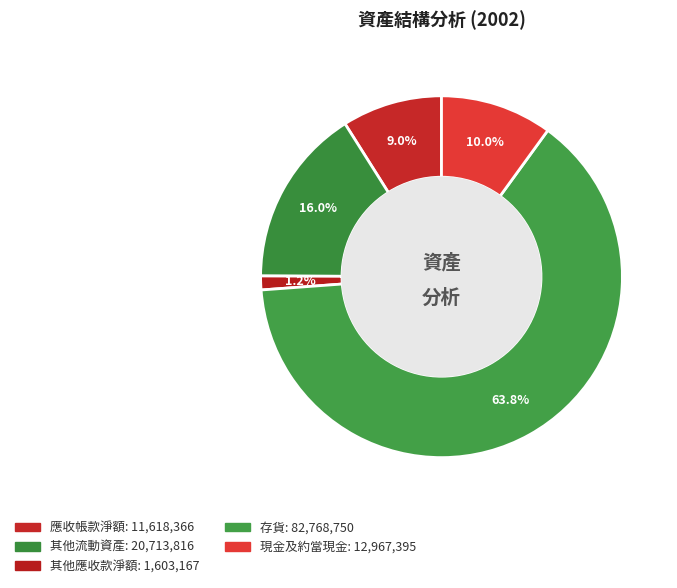

How many segments does this pie chart have?

5